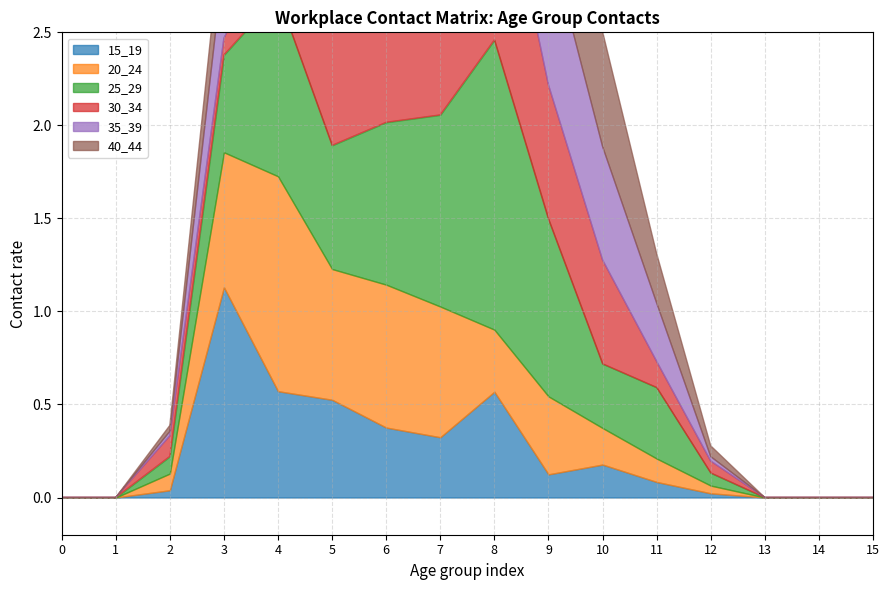

List the series in order of their peak value, highest first.

35_39, 40_44, 30_34, 25_29, 20_24, 15_19